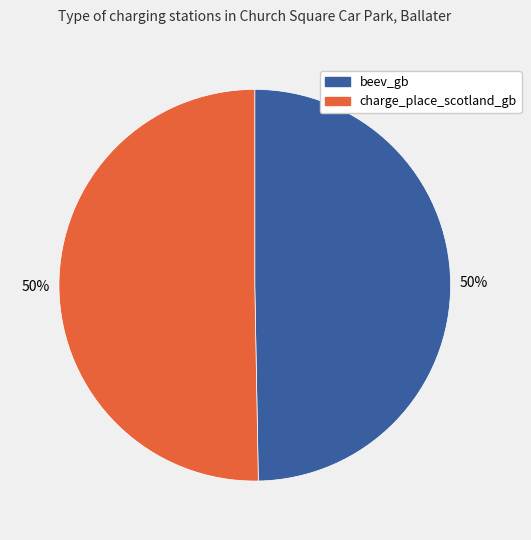

Do beev_gb and charge_place_scotland_gb together represent more than half of the pie?

Yes